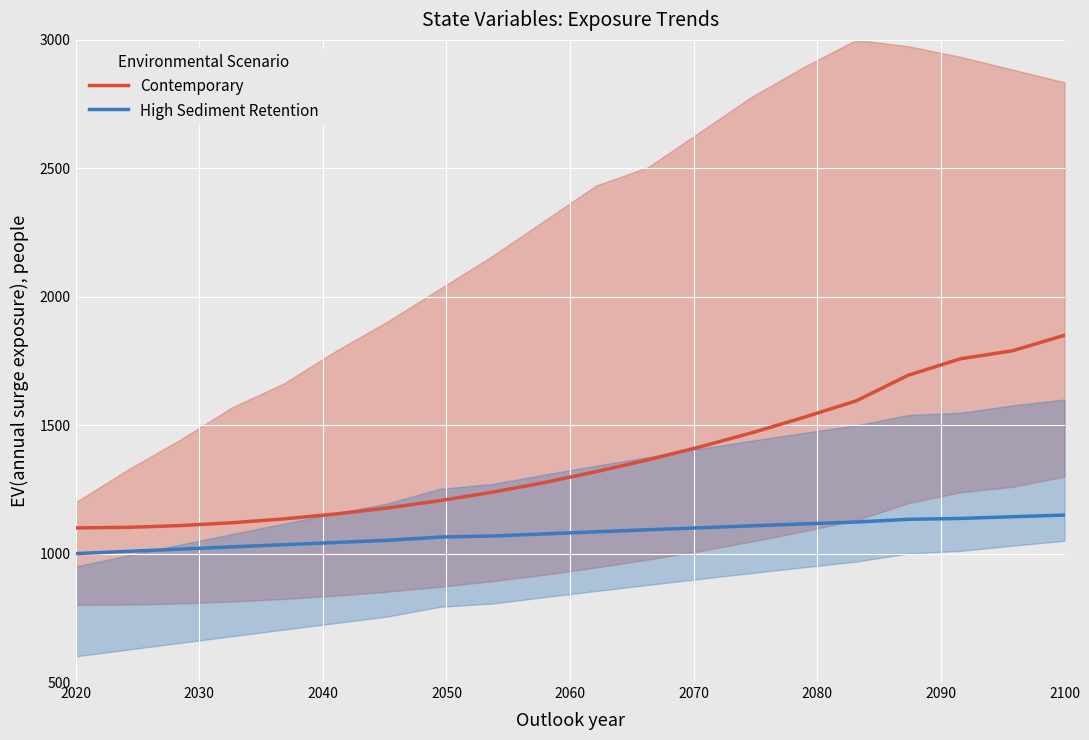

True or false: High Sediment Retention and Contemporary cross at least once.

False